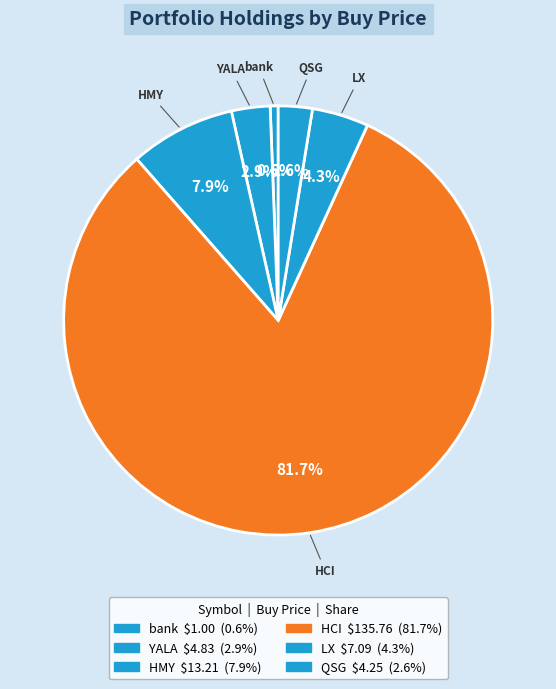

How many slices are in this pie chart?

6